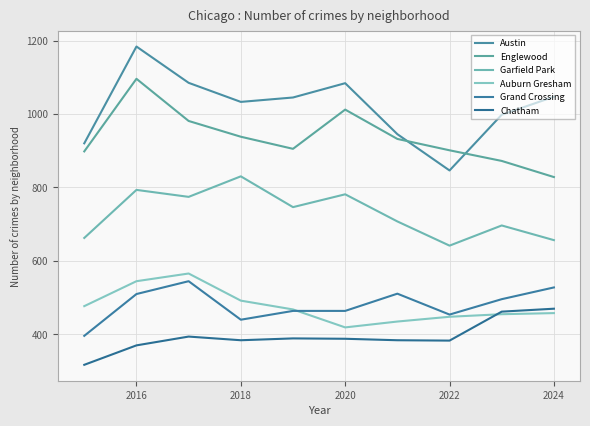

Reading right to left, what are all the values shown in this chart?

Austin: 1047	998	846	945	1084	1045	1033	1085	1184	920
Englewood: 828	872	901	932	1012	905	938	981	1096	898
Garfield Park: 656	696	641	707	781	746	830	774	793	662
Auburn Gresham: 457	454	447	434	418	467	491	565	544	476
Grand Crossing: 527	495	453	510	463	463	439	544	509	395
Chatham: 469	461	382	383	387	388	383	393	369	316